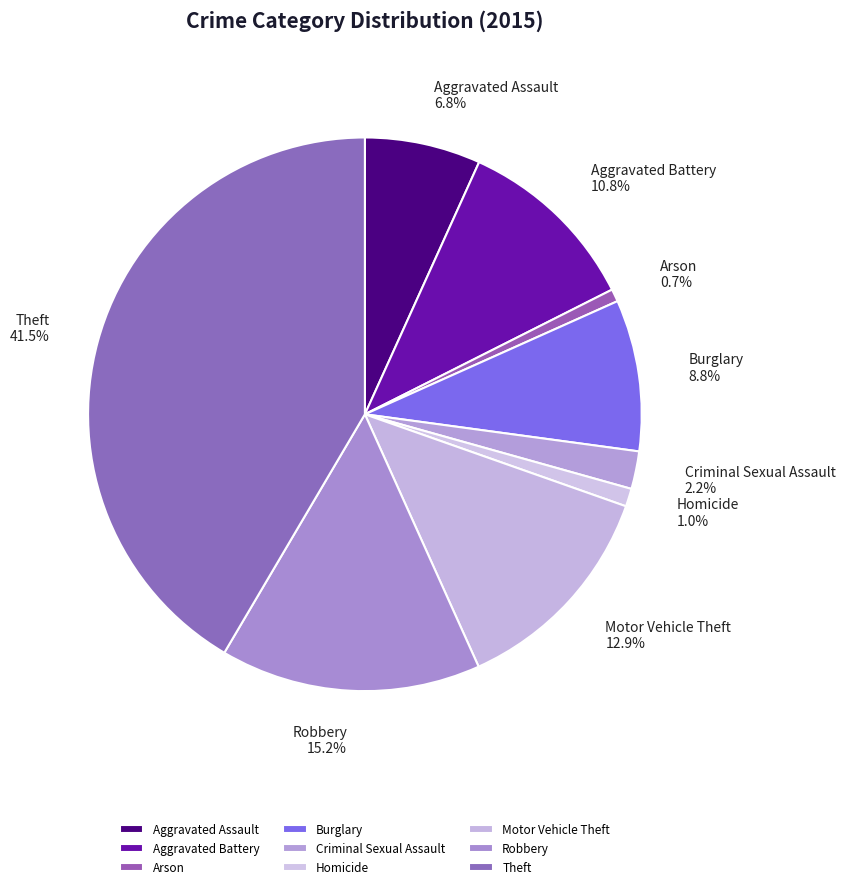

True or false: Criminal Sexual Assault accounts for 2% of the total.

True